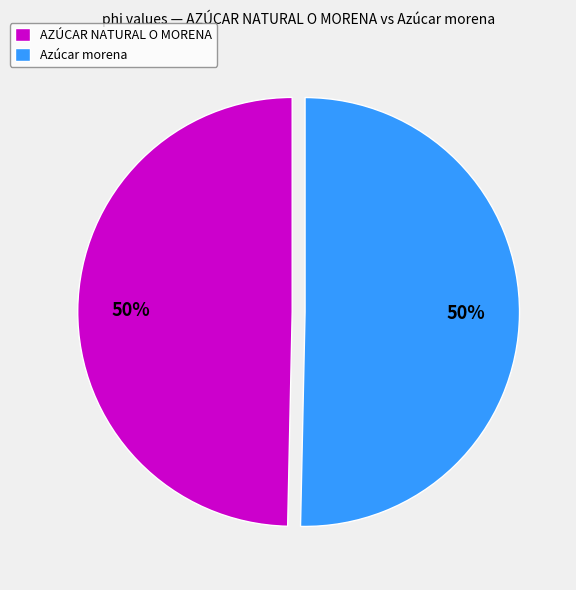

To the nearest percent, what portion does AZÚCAR NATURAL O MORENA represent?

50%